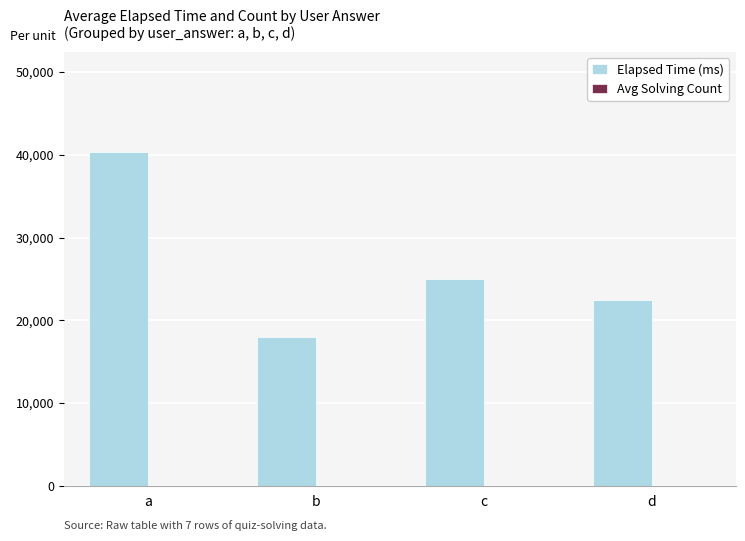

Between b and d, which series saw the biggest shift?

Elapsed Time (ms)